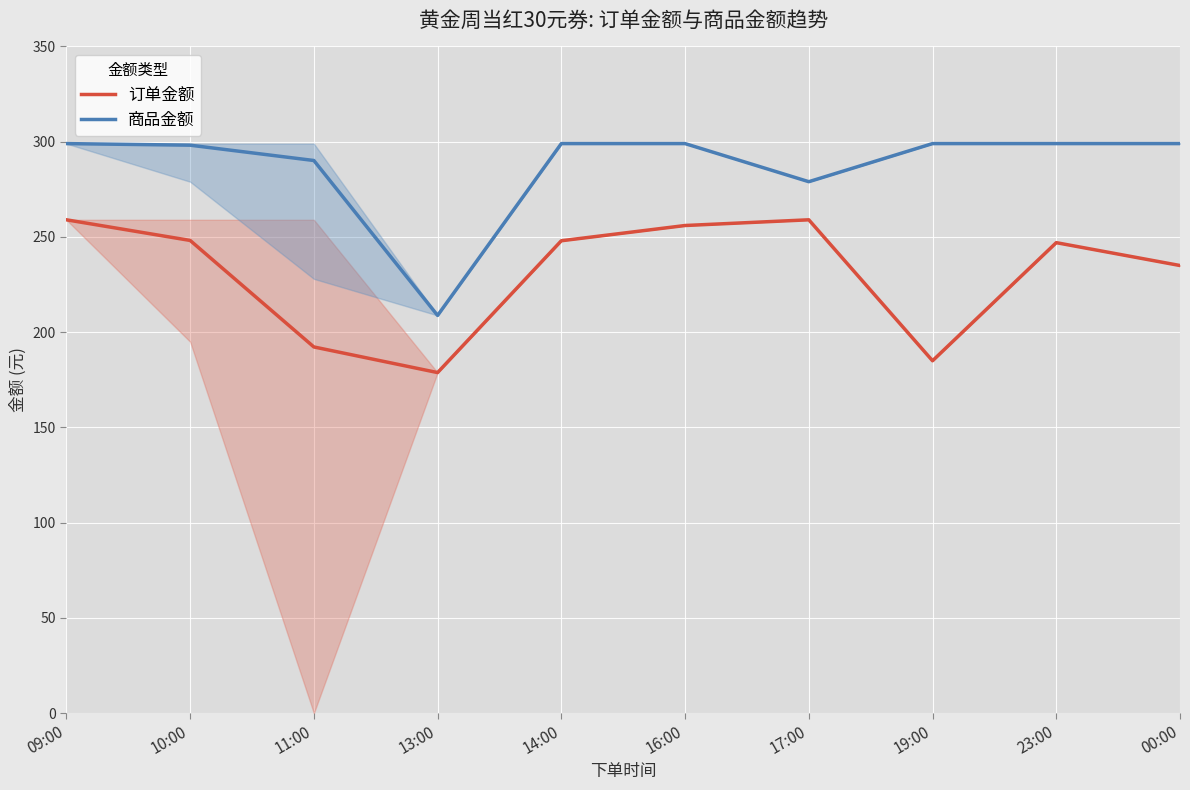

What is the value of the 商品金额 point at the 2nd from the left?

298.2